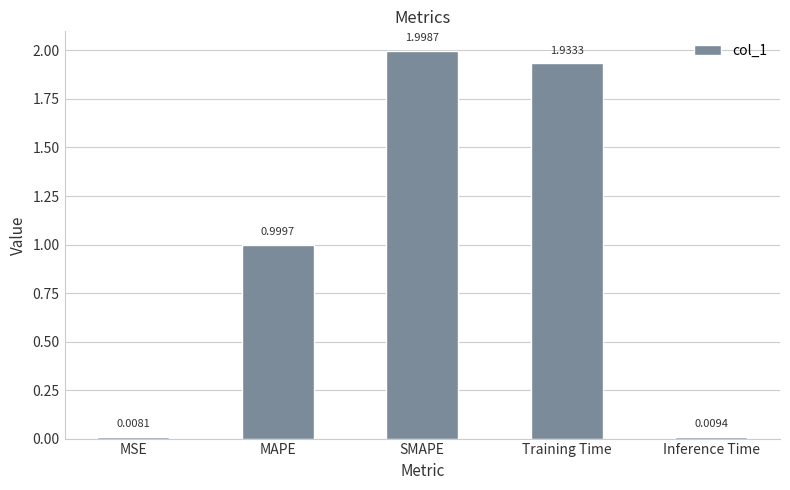

List the labels in order of value, smallest first.

MSE, Inference Time, MAPE, Training Time, SMAPE